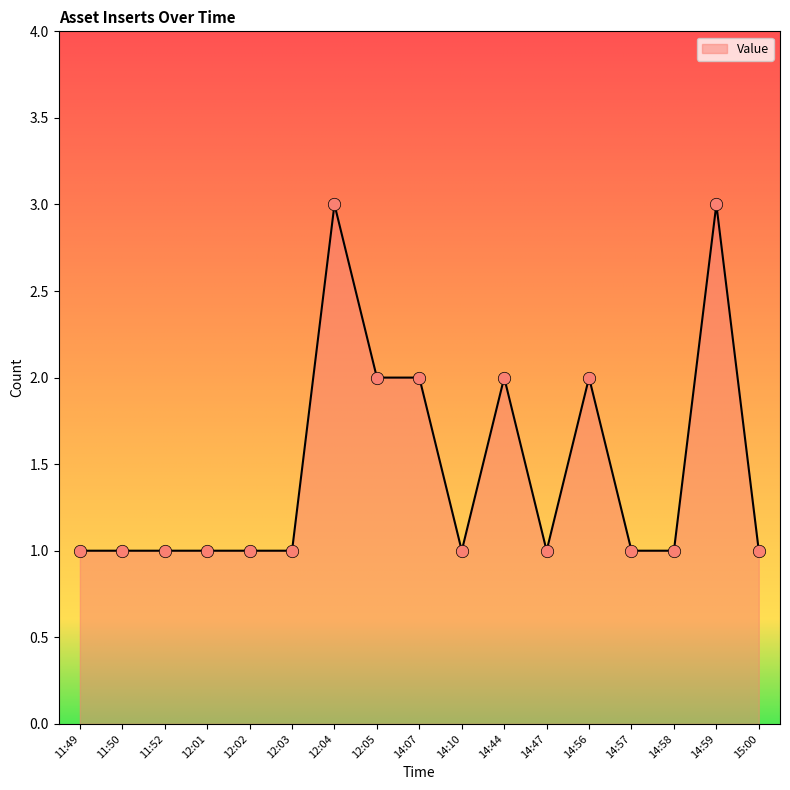

What is the ratio of the value at 14:57 to the value at 12:03?

1.0